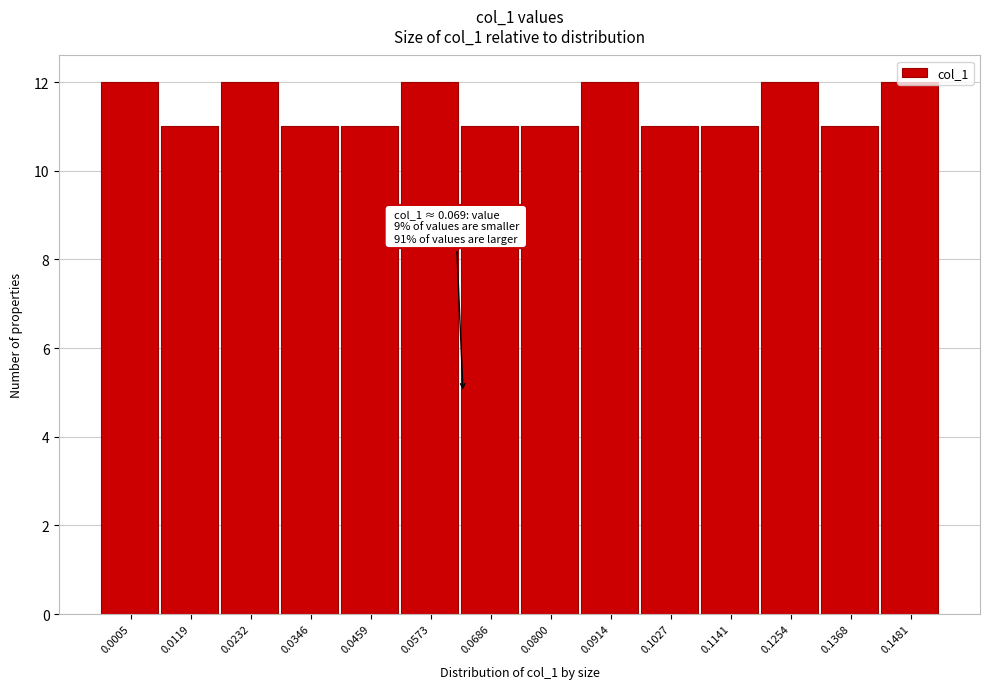

What is the ratio of the value at 0.0459 to the value at 0.0005?

0.9